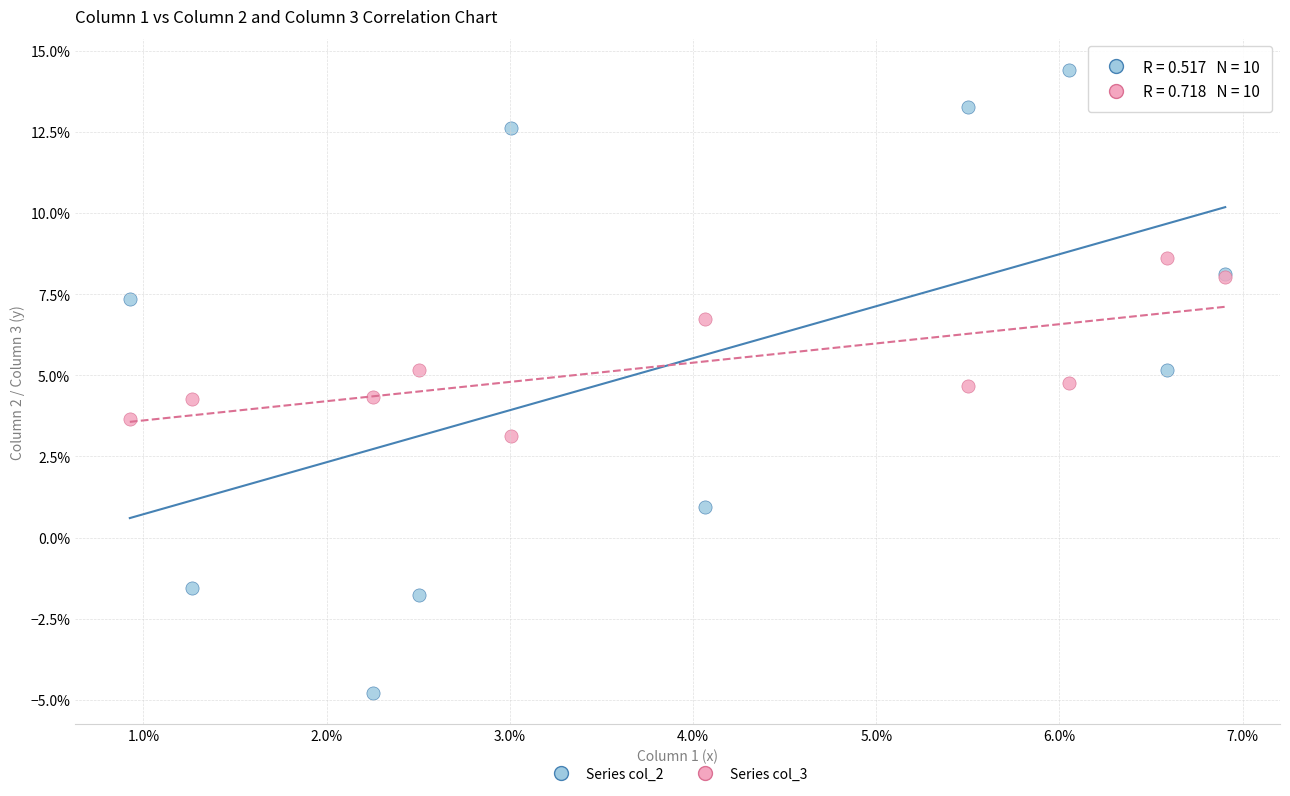

Which series reaches the maximum Y coordinate?

Series col_2